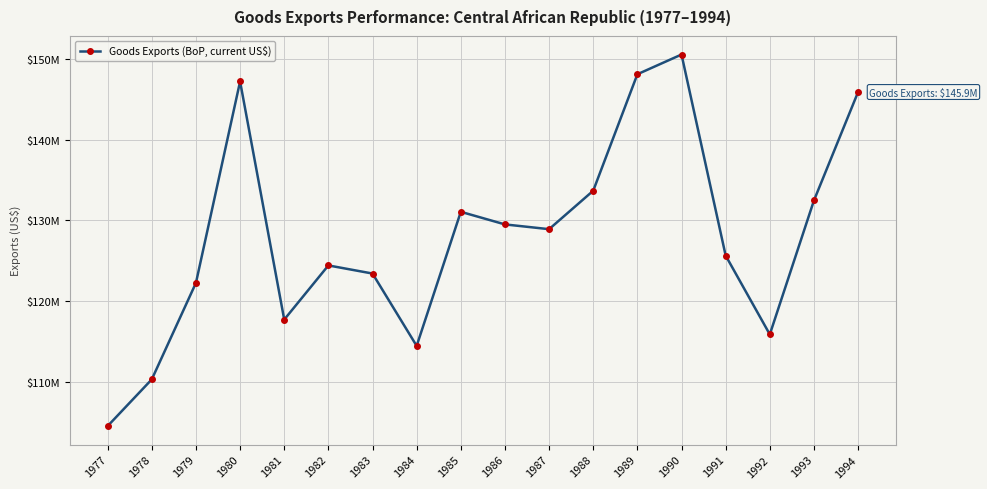

Does the chart display data point markers on the line(s)?

Yes